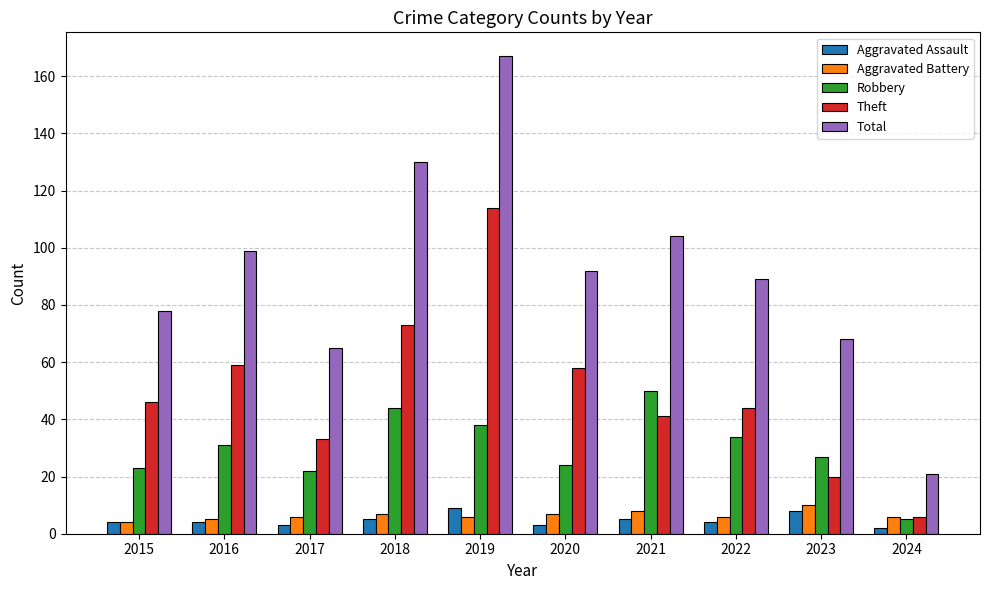

Which series has the largest total across all categories?

Total